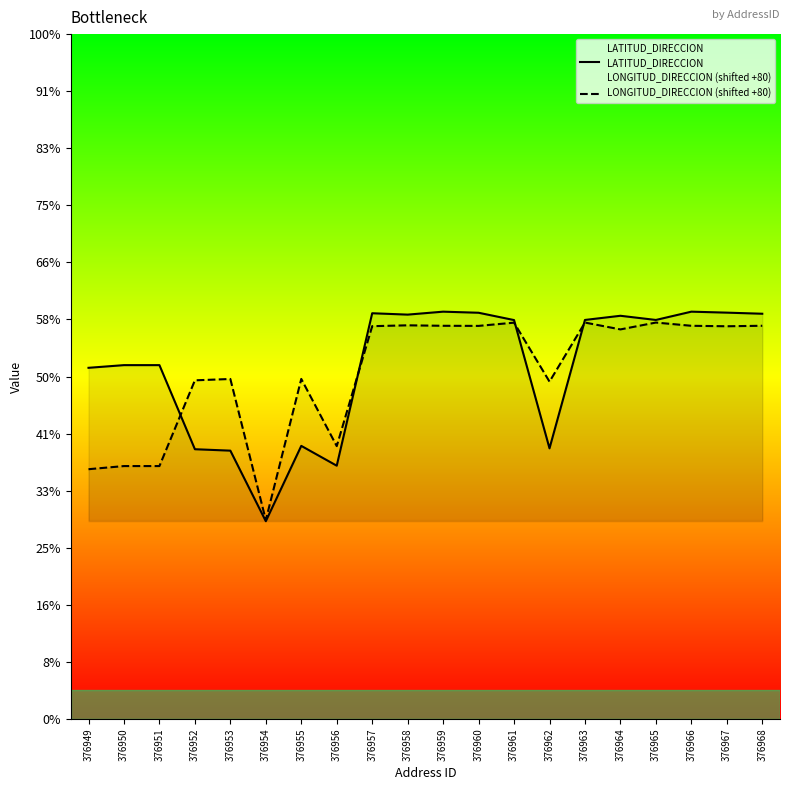

Is this an area chart (filled region under the line)?

No